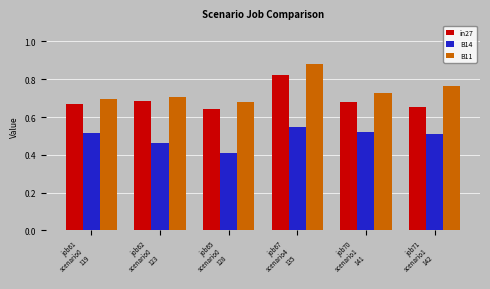

What are all the series names shown in the legend?

in27, B14, B11